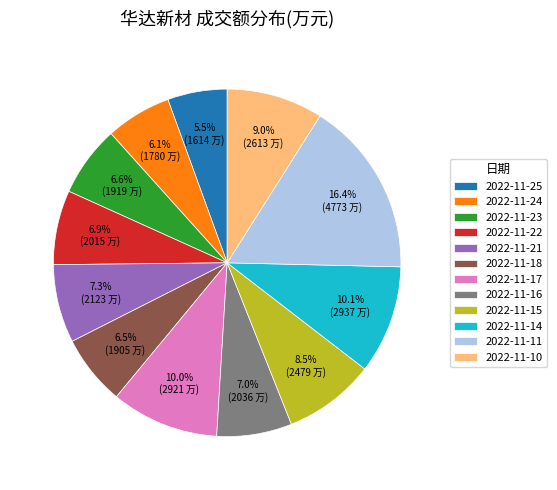

To the nearest percent, what portion does 2022-11-11 represent?

16%